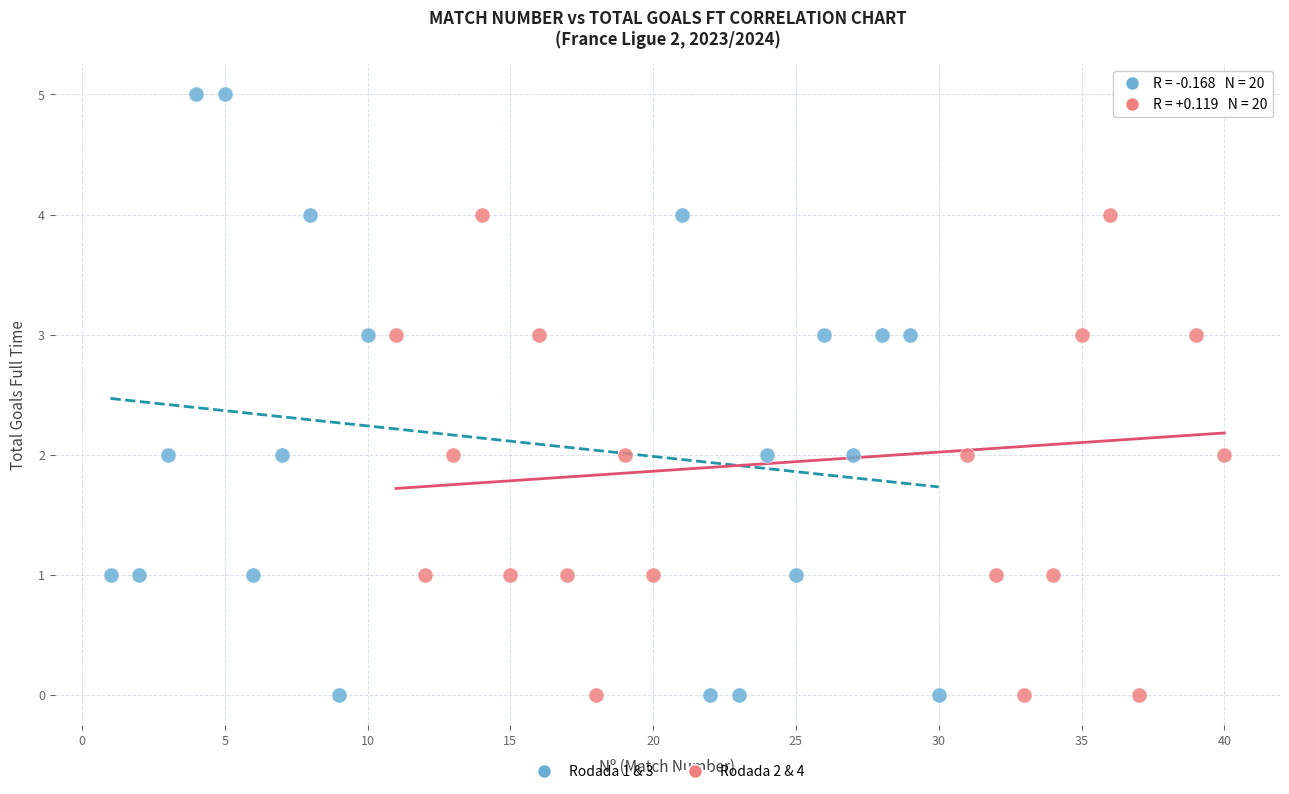

What are all the series names shown in the legend?

Rodada 1 & 3, Rodada 2 & 4